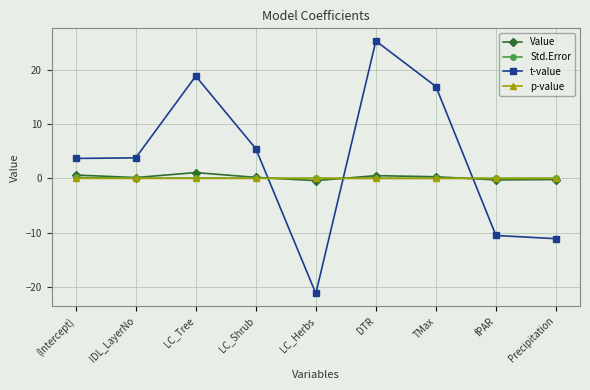

What is the total value across all series at DTR?

25.9